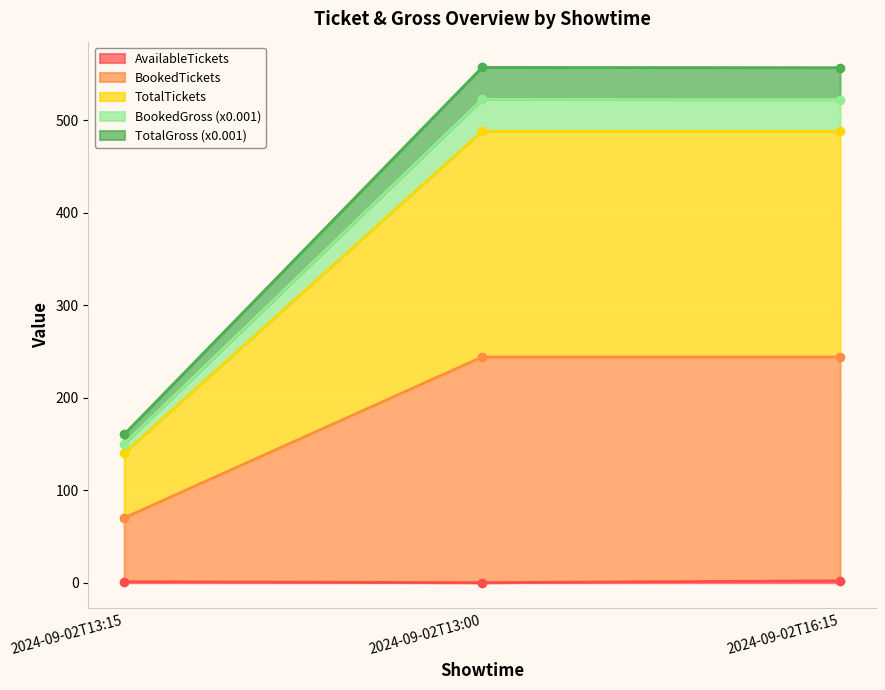

What is the label of the 1st point from the left?

2024-09-02T13:15